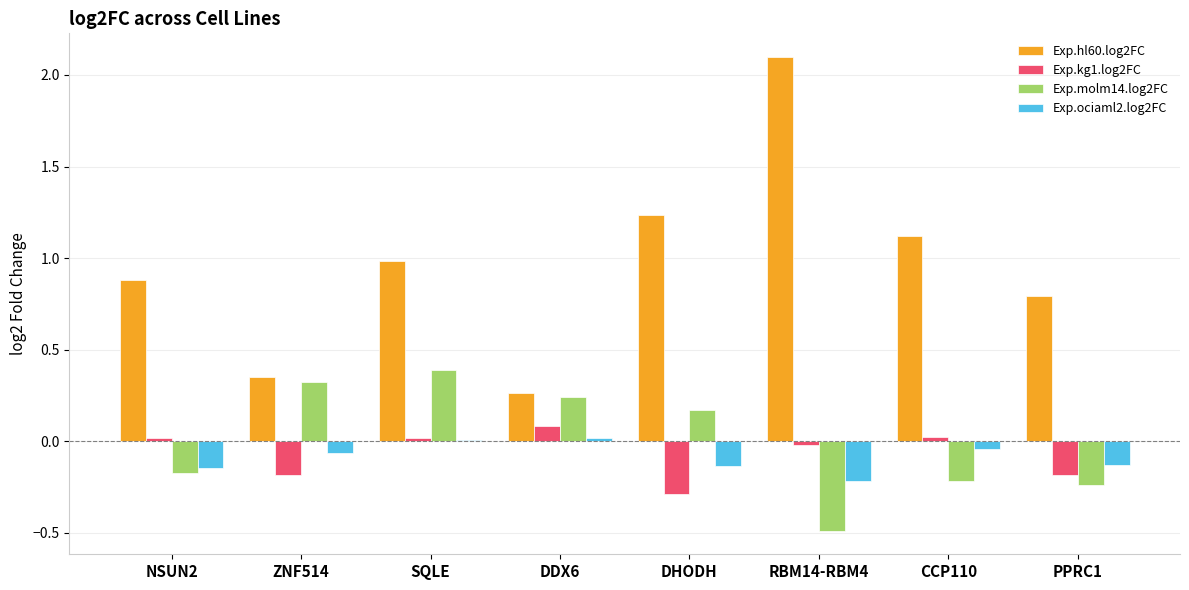

Is the value of Exp.ociaml2.log2FC at DHODH greater than the value of Exp.hl60.log2FC at SQLE?

No